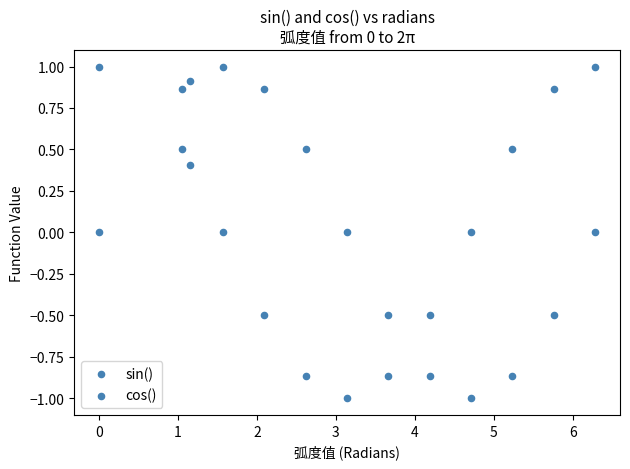

Count the number of points in this scatter plot.

26